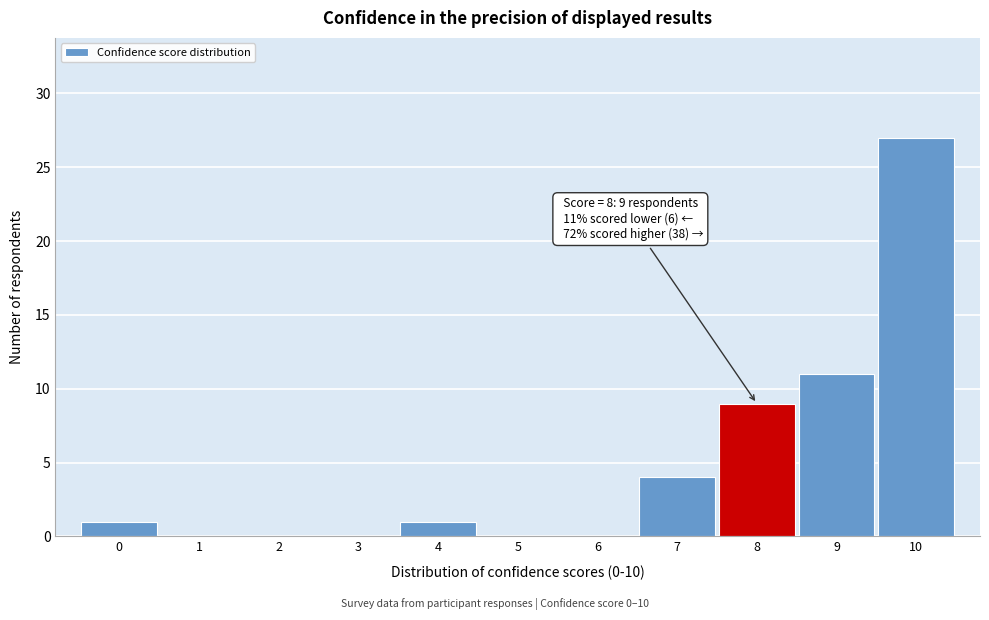

Over which range of the x-axis is the bar tallest?

9.5 to 10.5